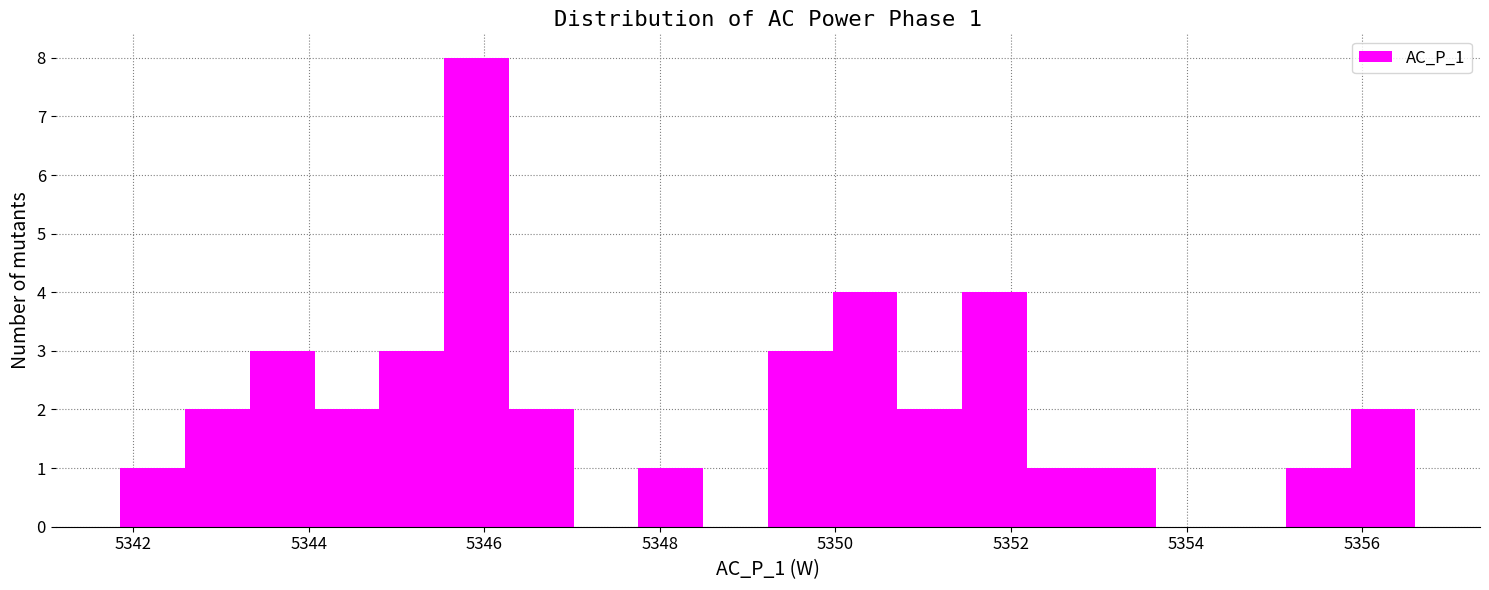

Read against the x-axis, roughly where is the centre of the tallest bar?

5346.0